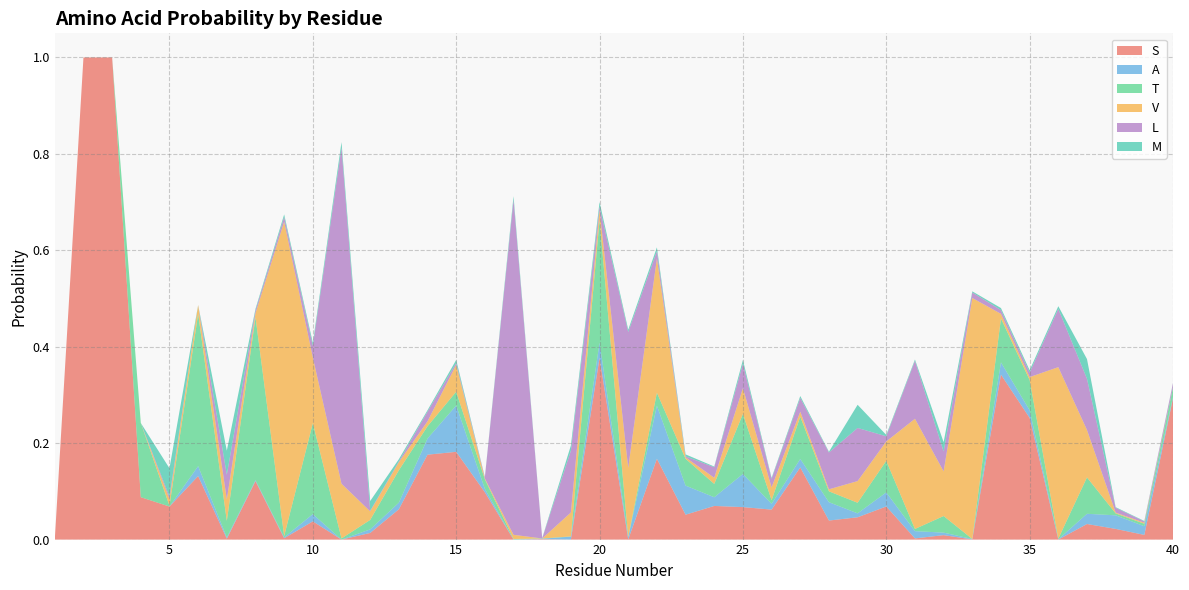

Reading left to right, extract all data points from this chart.

S: 0.0	1.0	1.0	0.1	0.1	0.1	0.0	0.1	0.0	0.0	0.0	0.0	0.1	0.2	0.2	0.1	0.0	0.0	0.0	0.4	0.0	0.2	0.1	0.1	0.1	0.1	0.1	0.0	0.0	0.1	0.0	0.0	0.0	0.3	0.3	0.0	0.0	0.0	0.0	0.3
A: 0.0	0.0	0.0	0.0	0.0	0.0	0.0	0.0	0.0	0.0	0.0	0.0	0.0	0.0	0.1	0.0	0.0	0.0	0.0	0.0	0.0	0.1	0.1	0.0	0.1	0.0	0.0	0.0	0.0	0.0	0.0	0.0	0.0	0.0	0.0	0.0	0.0	0.0	0.0	0.0
T: 0.0	0.0	0.0	0.2	0.0	0.3	0.0	0.3	0.0	0.2	0.0	0.0	0.1	0.0	0.0	0.0	0.0	0.0	0.0	0.3	0.0	0.0	0.1	0.0	0.1	0.0	0.1	0.0	0.0	0.1	0.0	0.0	0.0	0.1	0.1	0.0	0.1	0.0	0.0	0.0
V: 0.0	0.0	0.0	0.0	0.0	0.0	0.0	0.0	0.7	0.1	0.1	0.0	0.0	0.0	0.1	0.0	0.0	0.0	0.0	0.0	0.1	0.3	0.0	0.0	0.1	0.0	0.0	0.0	0.0	0.0	0.2	0.1	0.5	0.0	0.0	0.4	0.1	0.0	0.0	0.0
L: 0.0	0.0	0.0	0.0	0.0	0.0	0.1	0.0	0.0	0.0	0.7	0.0	0.0	0.0	0.0	0.0	0.7	0.0	0.1	0.0	0.3	0.0	0.0	0.0	0.1	0.0	0.0	0.1	0.1	0.0	0.1	0.0	0.0	0.0	0.0	0.1	0.1	0.0	0.0	0.0
M: 0.0	0.0	0.0	0.0	0.1	0.0	0.1	0.0	0.0	0.0	0.0	0.0	0.0	0.0	0.0	0.0	0.0	0.0	0.0	0.0	0.0	0.0	0.0	0.0	0.0	0.0	0.0	0.0	0.0	0.0	0.0	0.0	0.0	0.0	0.0	0.0	0.0	0.0	0.0	0.0